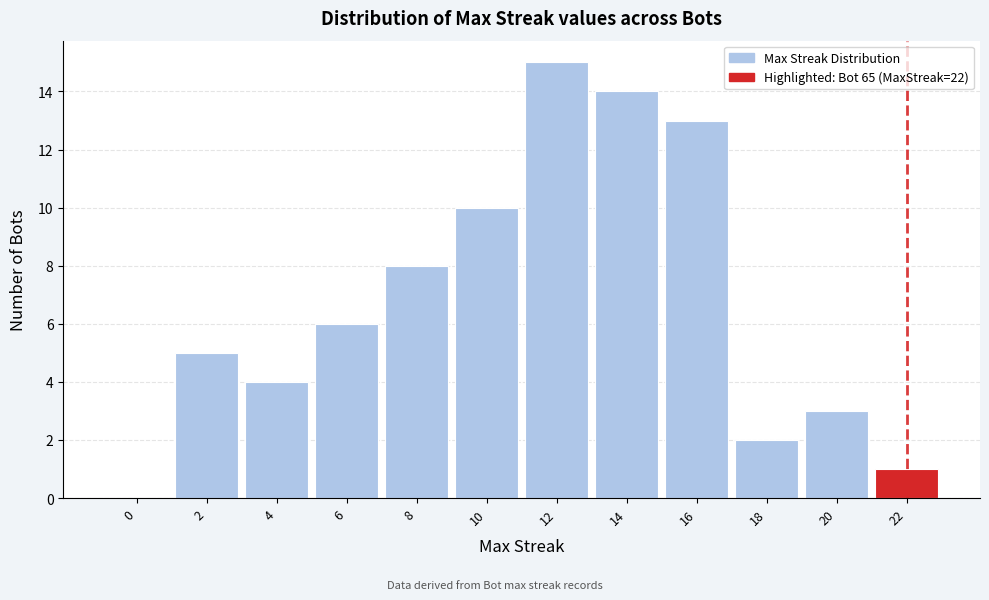

Reading right to left, list all the values displayed in this chart.

22=1	20=3	18=2	16=13	14=14	12=15	10=10	8=8	6=6	4=4	2=5	0=0